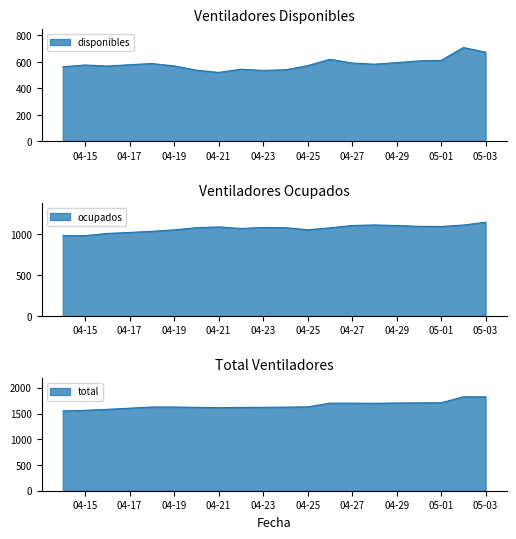

What is the sum of all ocupados values?

21468